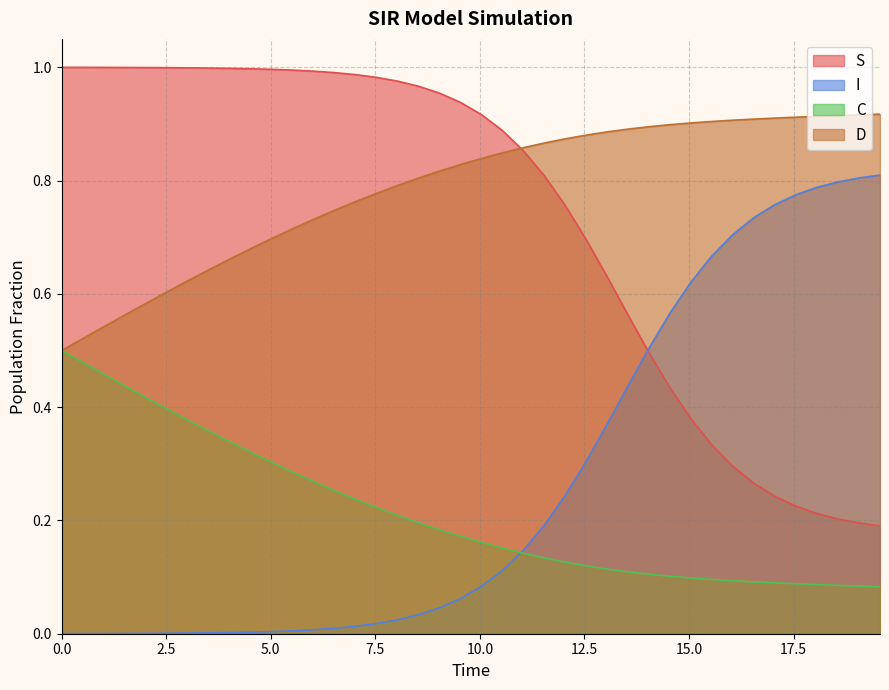

Does the chart have visible grid lines?

Yes